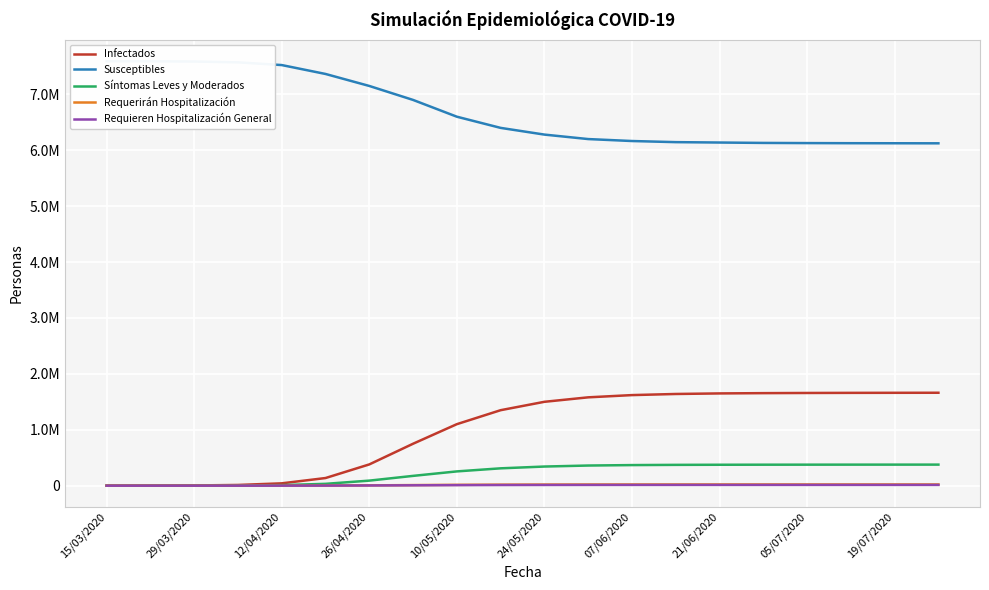

Which series has the widest spread of values?

Infectados